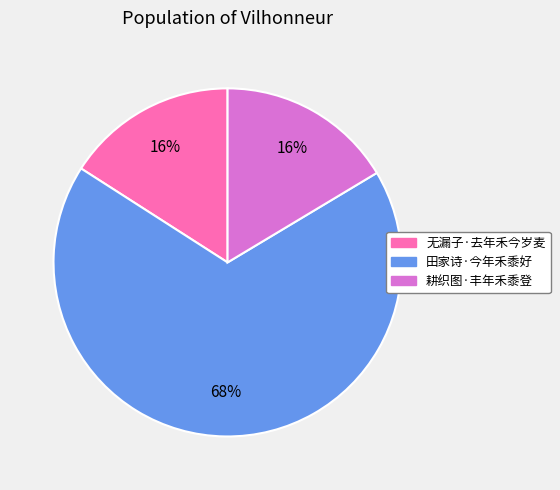

Is it true that 田家诗·今年禾黍好 is 68% of the pie?

True